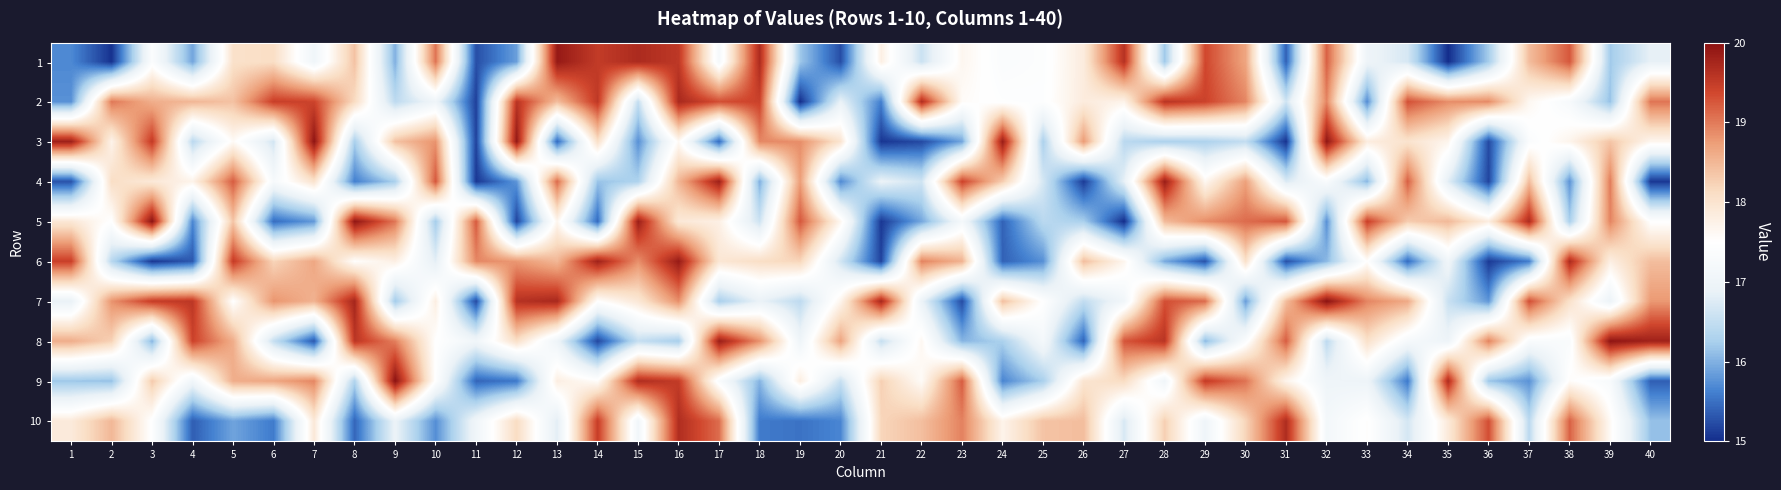

Which has a higher value, 10 or 15?

15